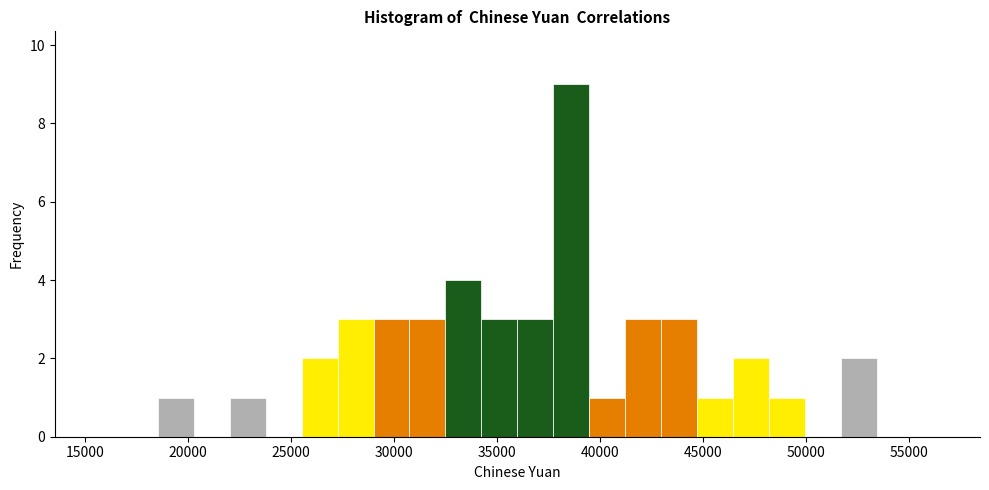

Around what value on the x-axis is the tallest bar? Give the approximate position of its centre, as read against the axis.

38500